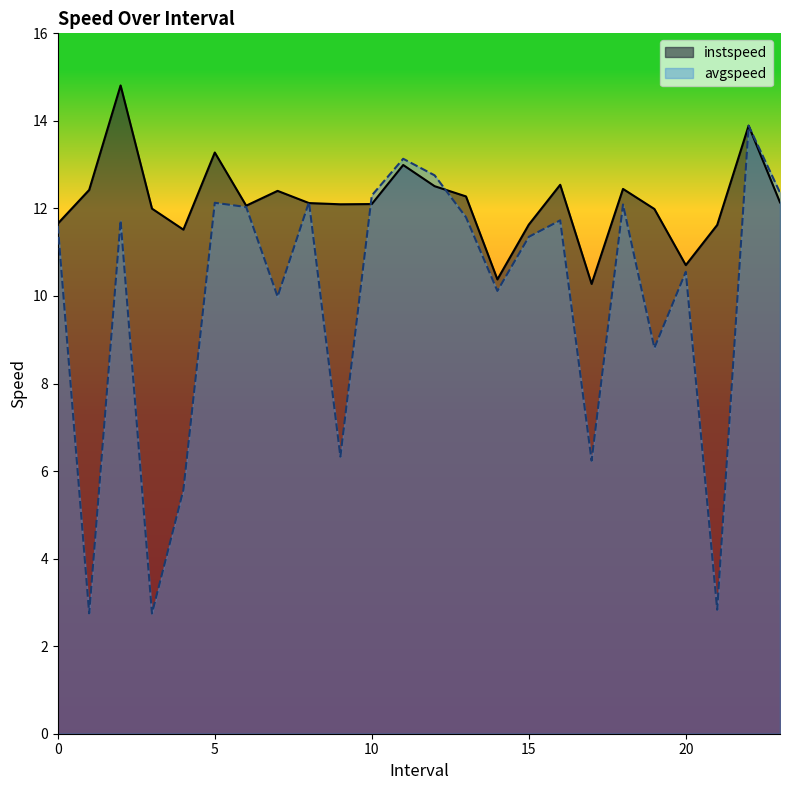

True or false: instspeed and avgspeed intersect in this chart.

True